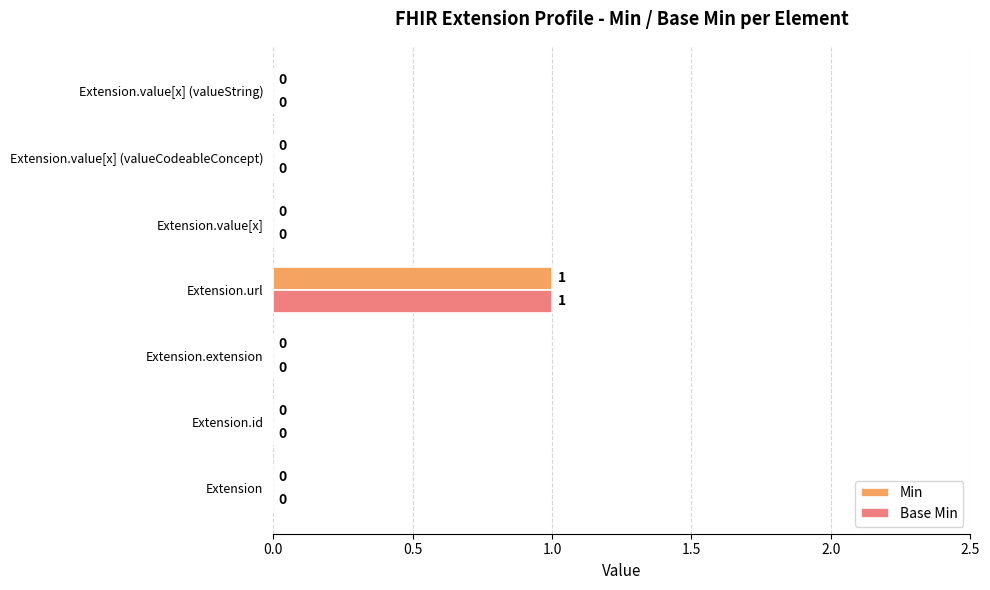

The Min series shows -1 at Extension.value[x]. True or false?

False